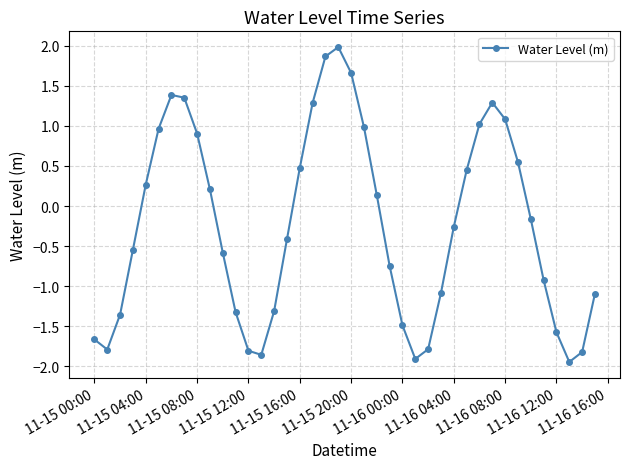

How many lines are shown in the chart?

1